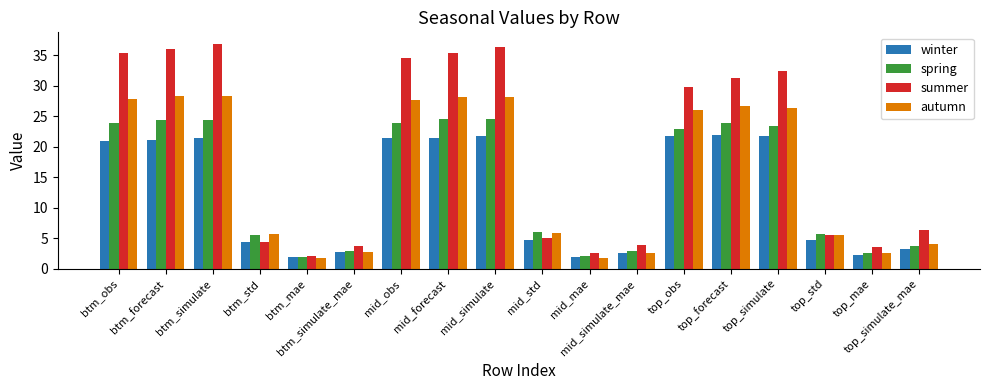

What is the total value across all series at top_obs?

100.5